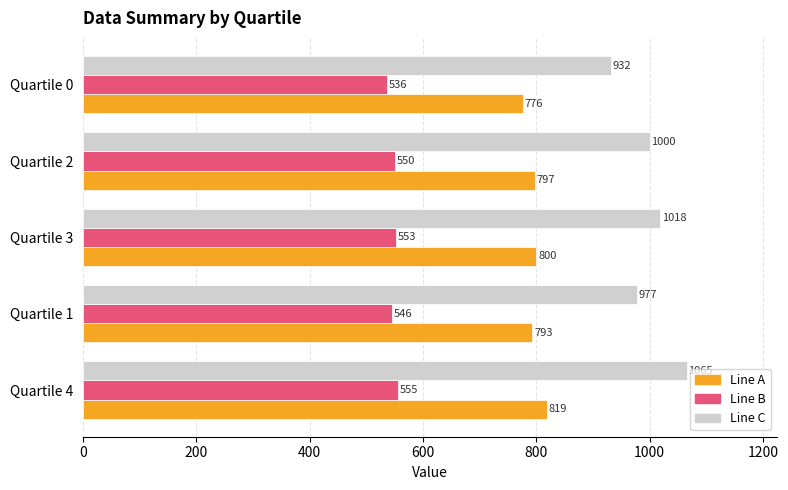

What is the sum of all Line A values?

3985